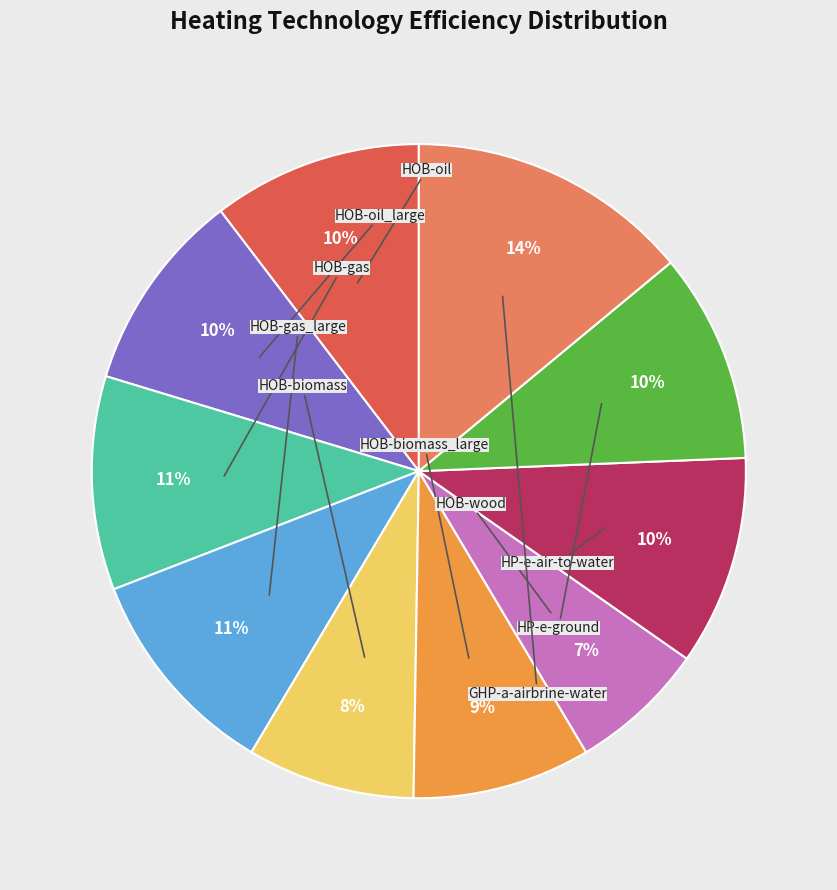

What is the smallest slice in the pie chart?

HOB-wood